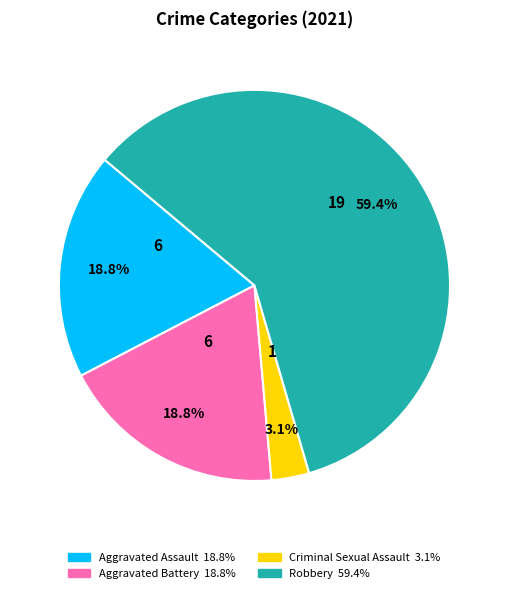

Is there any slice that represents more than half of the pie?

Yes